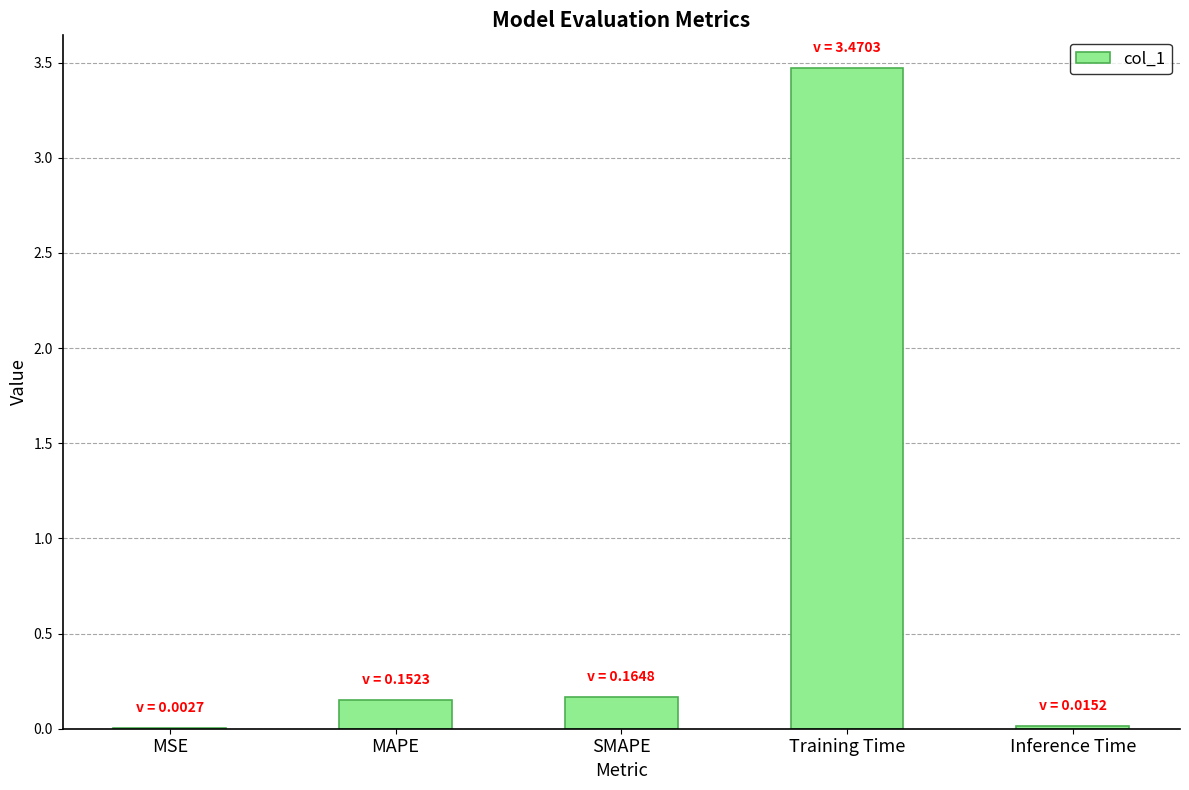

What is the greatest value displayed?

3.5